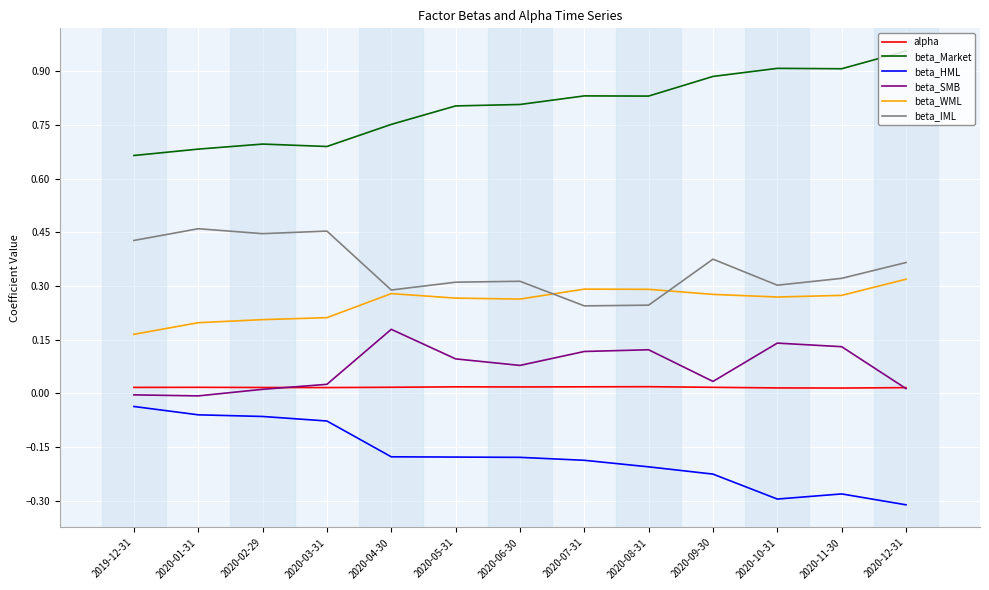

Is the value of beta_WML at 2020-11-30 greater than the value of alpha at 2020-10-31?

Yes